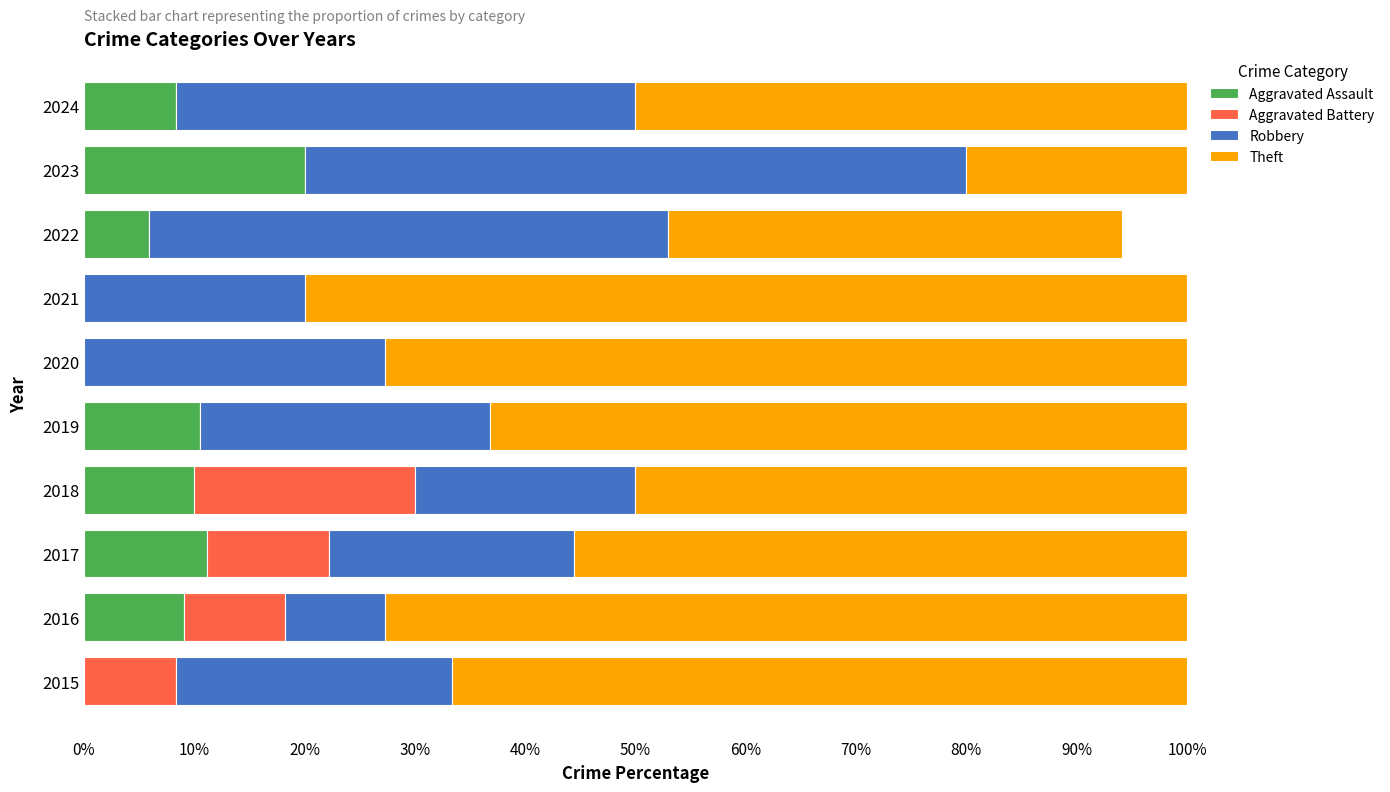

How many series are shown in this chart?

4